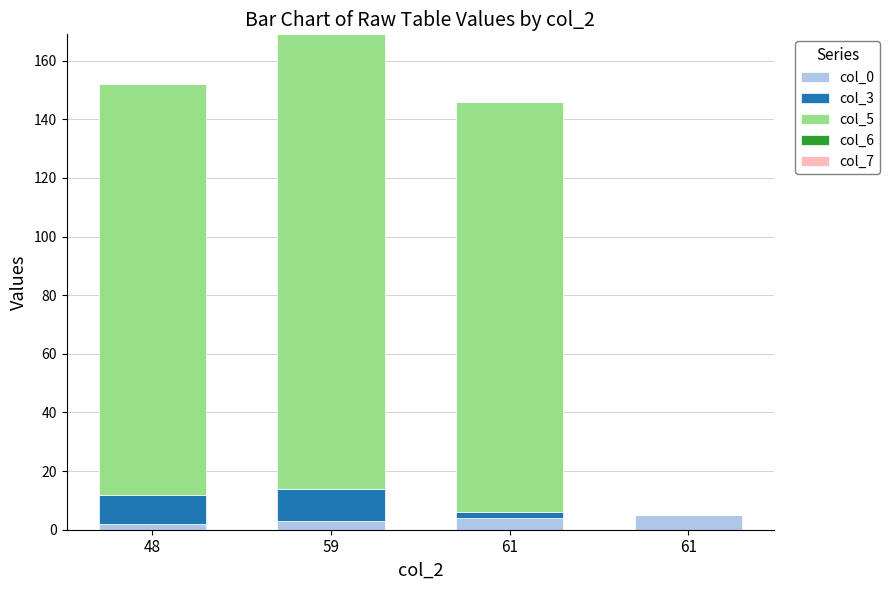

At which label does col_5 first exceed 140?

59